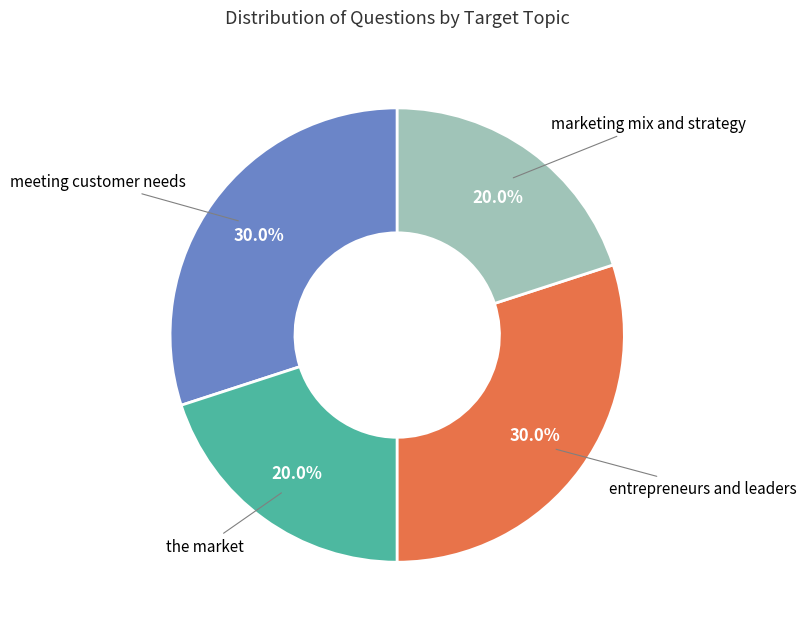

Does any single category account for the majority?

No